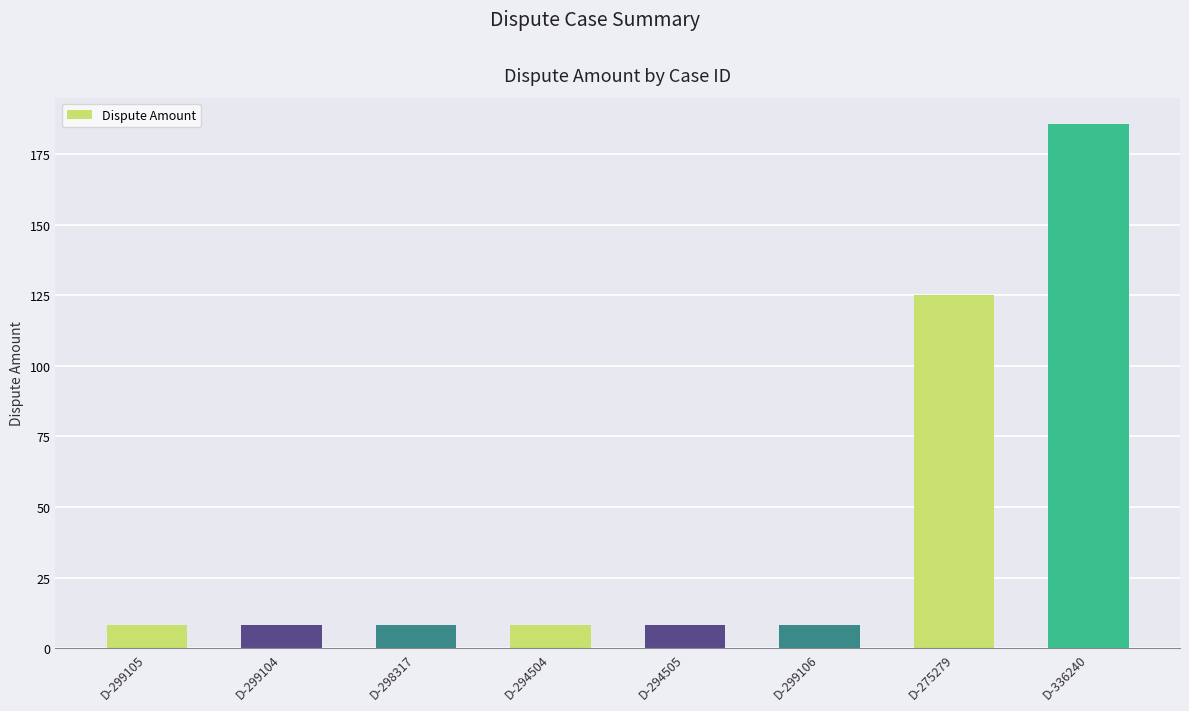

Count the number of categories in the chart.

8